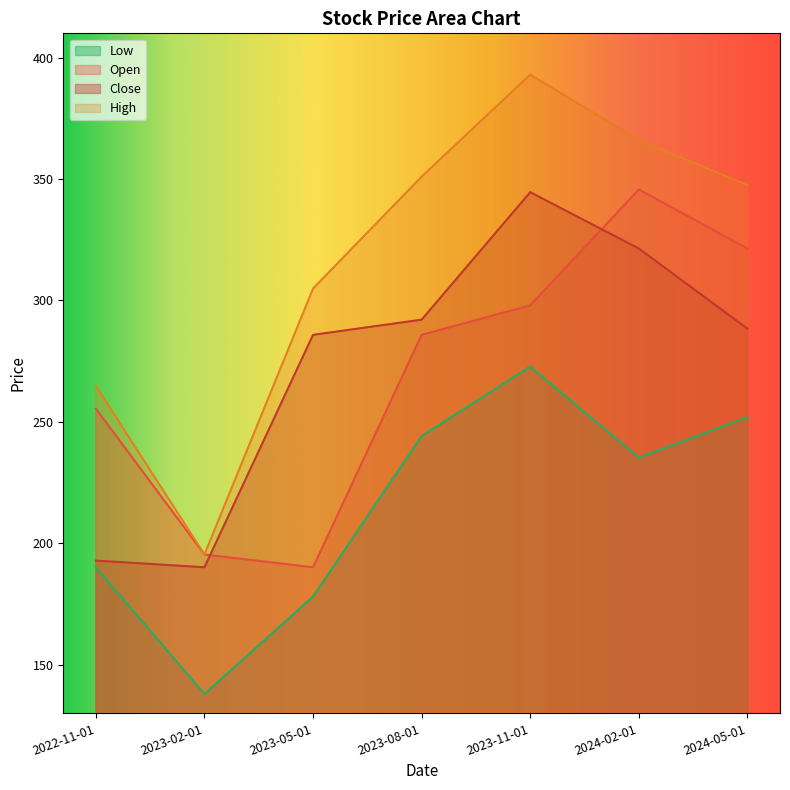

What is the difference between the second highest and second lowest values in the Low series?

73.8